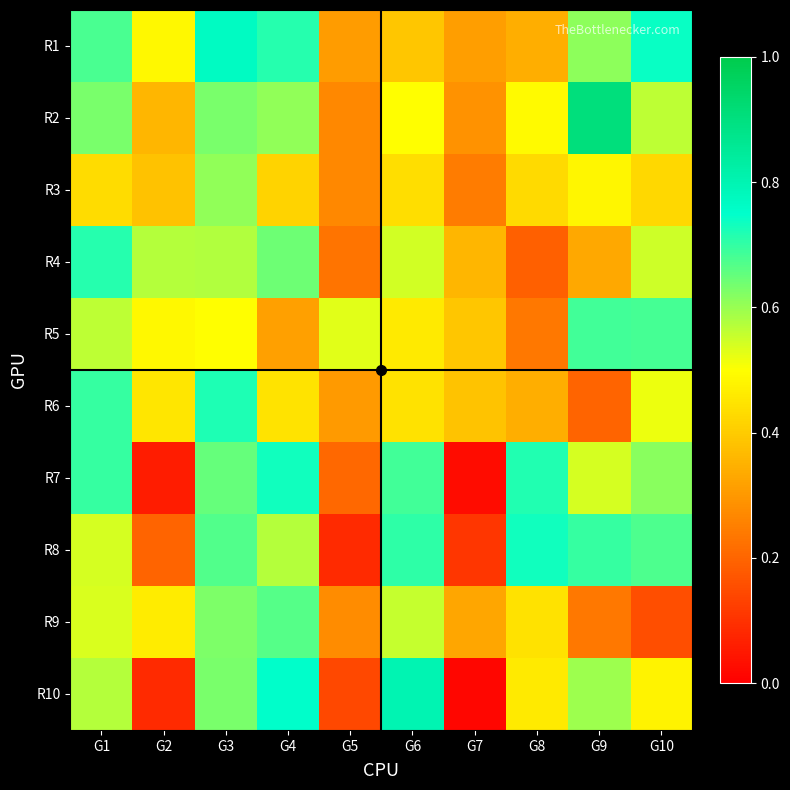

Which series has the widest spread of values?

R10